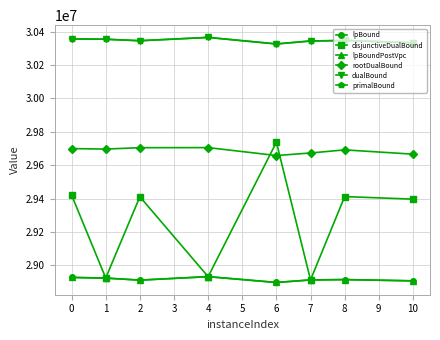

True or false: disjunctiveDualBound has more than 0 interior local peaks.

True